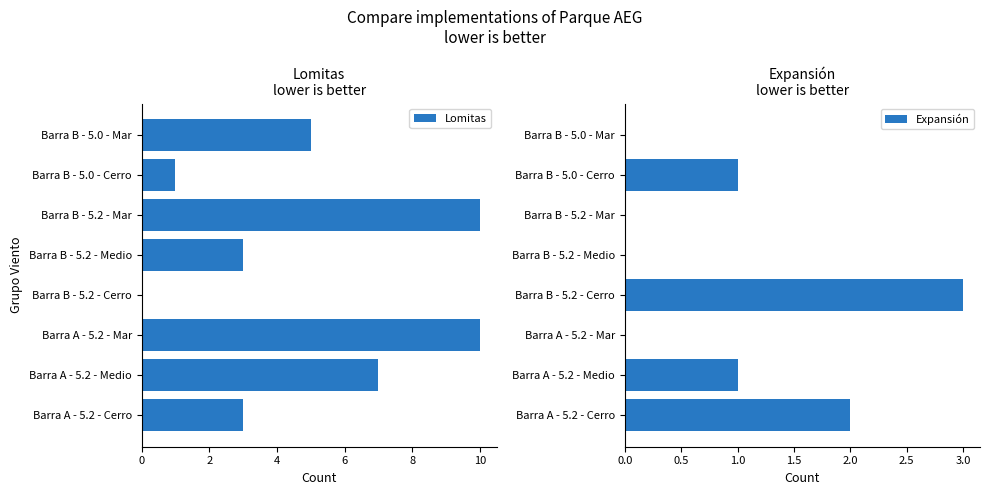

What is the difference between the maximum and minimum values in the Lomitas series?

10